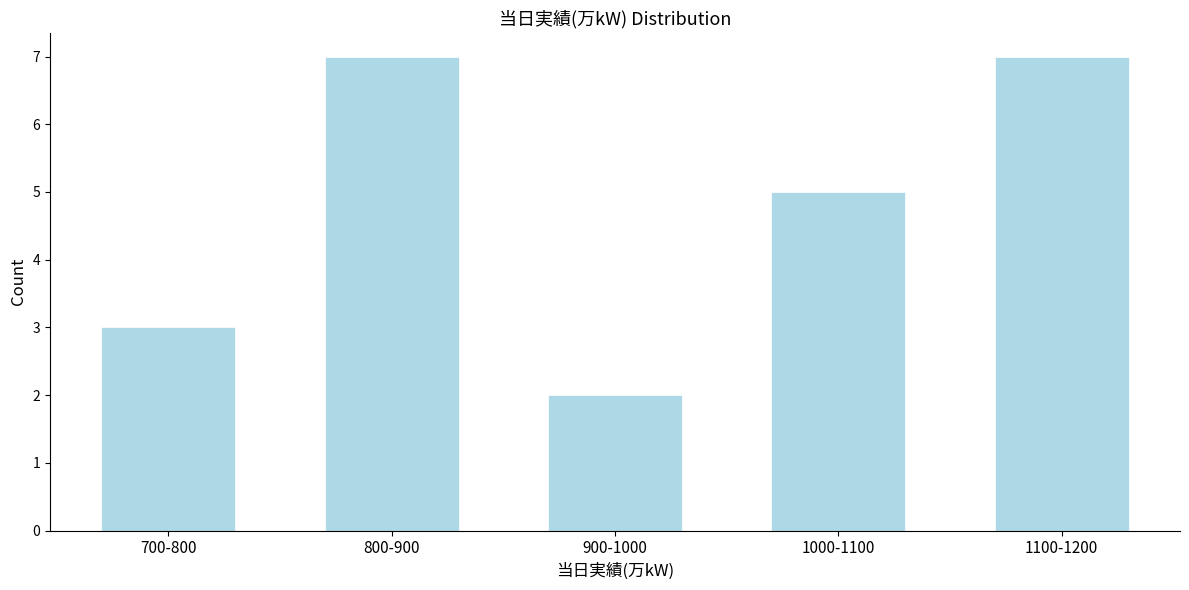

Reading left to right, extract all data points from this chart.

700-800=3	800-900=7	900-1000=2	1000-1100=5	1100-1200=7